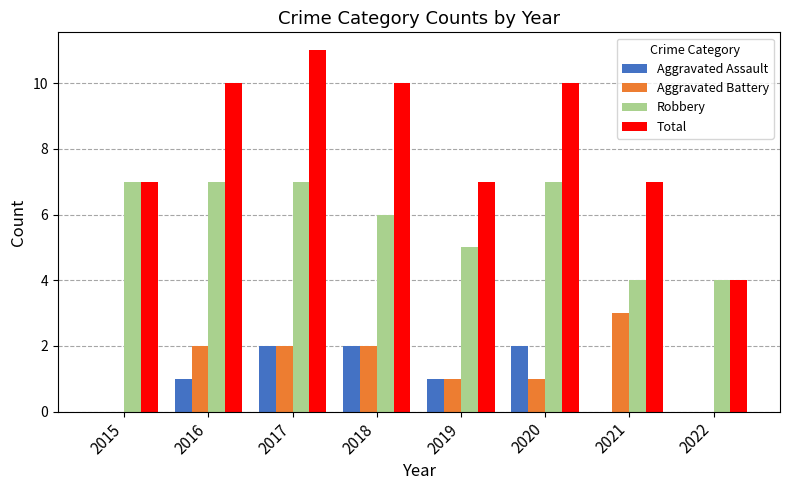

What is the maximum value for Robbery?

7